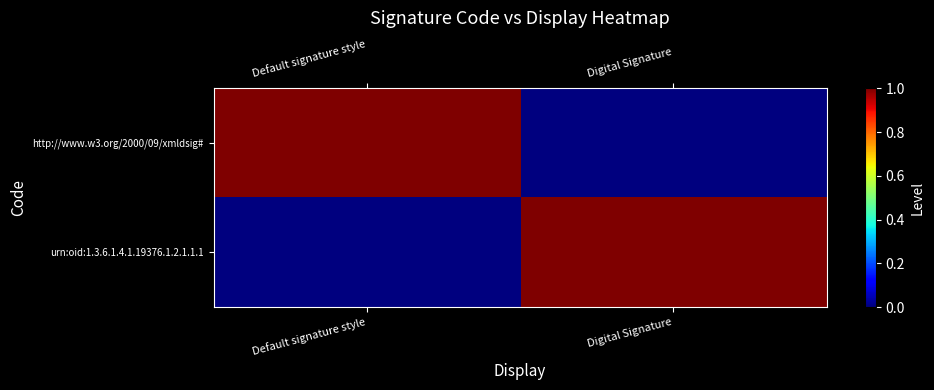

Reading left to right, extract all data points from this chart.

http://www.w3.org/2000/09/xmldsig#: Default signature style=1	Digital Signature=0
urn:oid:1.3.6.1.4.1.19376.1.2.1.1.1: Default signature style=0	Digital Signature=1